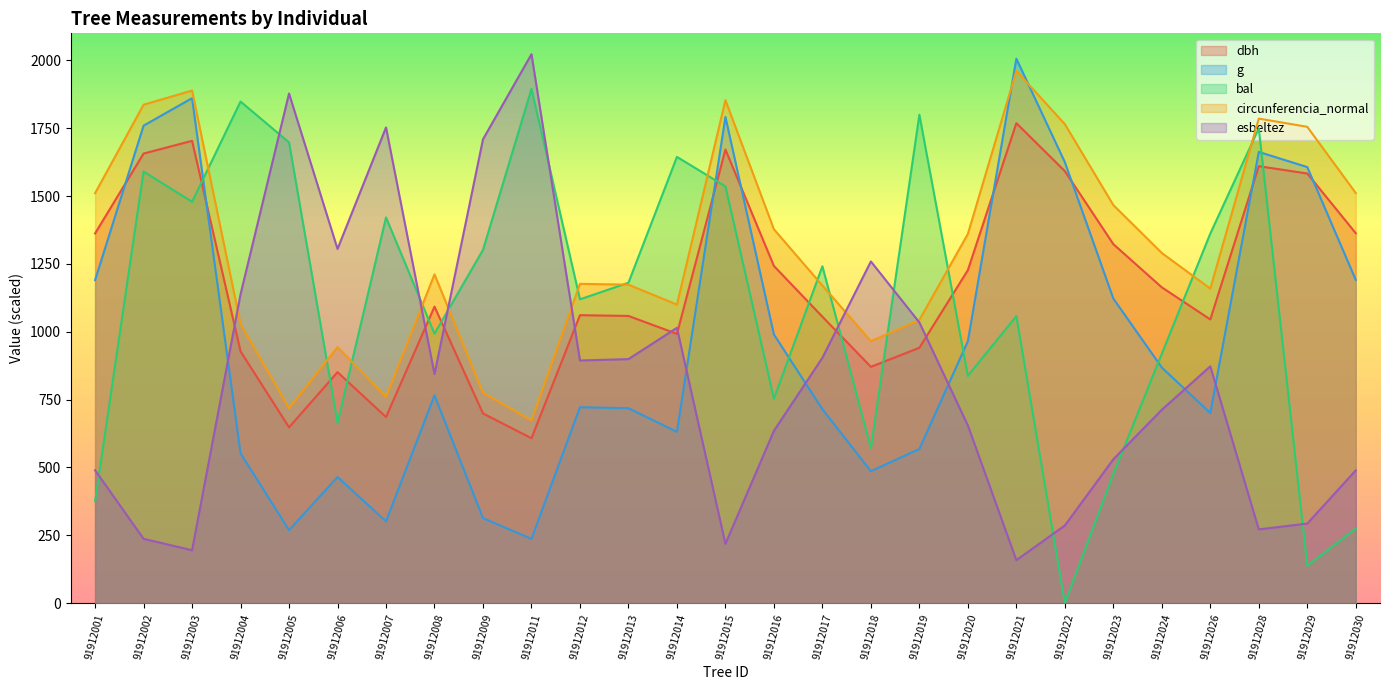

How many lines are shown in the chart?

5